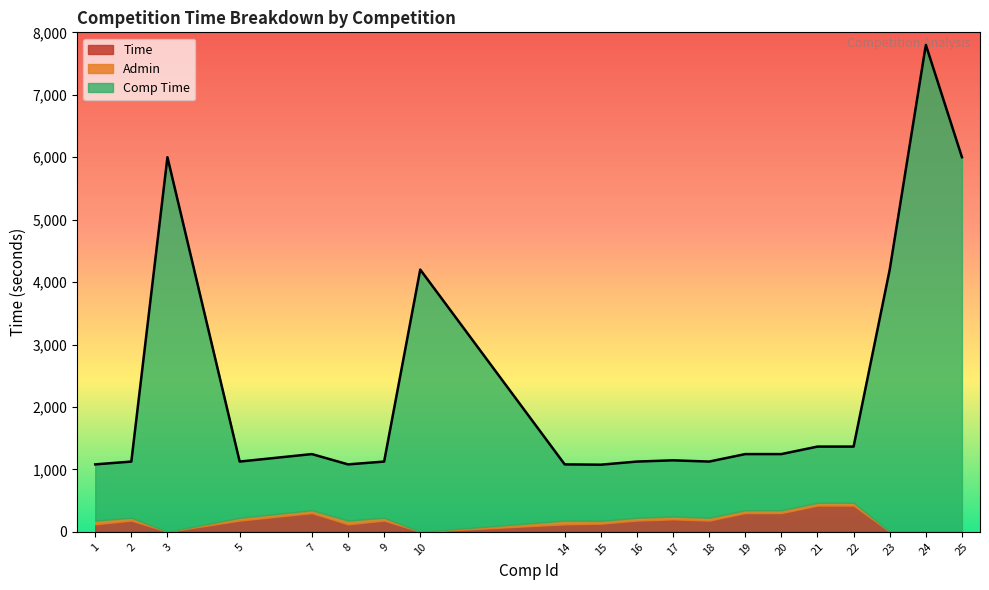

Which has a higher value, 18 or 24?

18